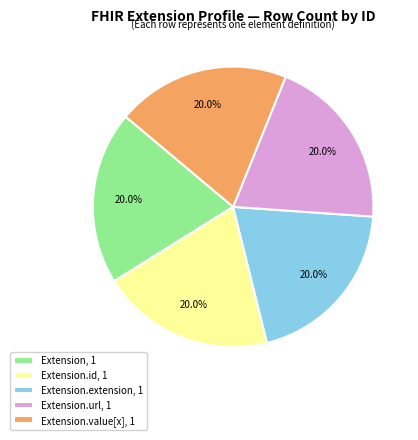

What portion of the pie excludes Extension.value[x], 1?

80.0%